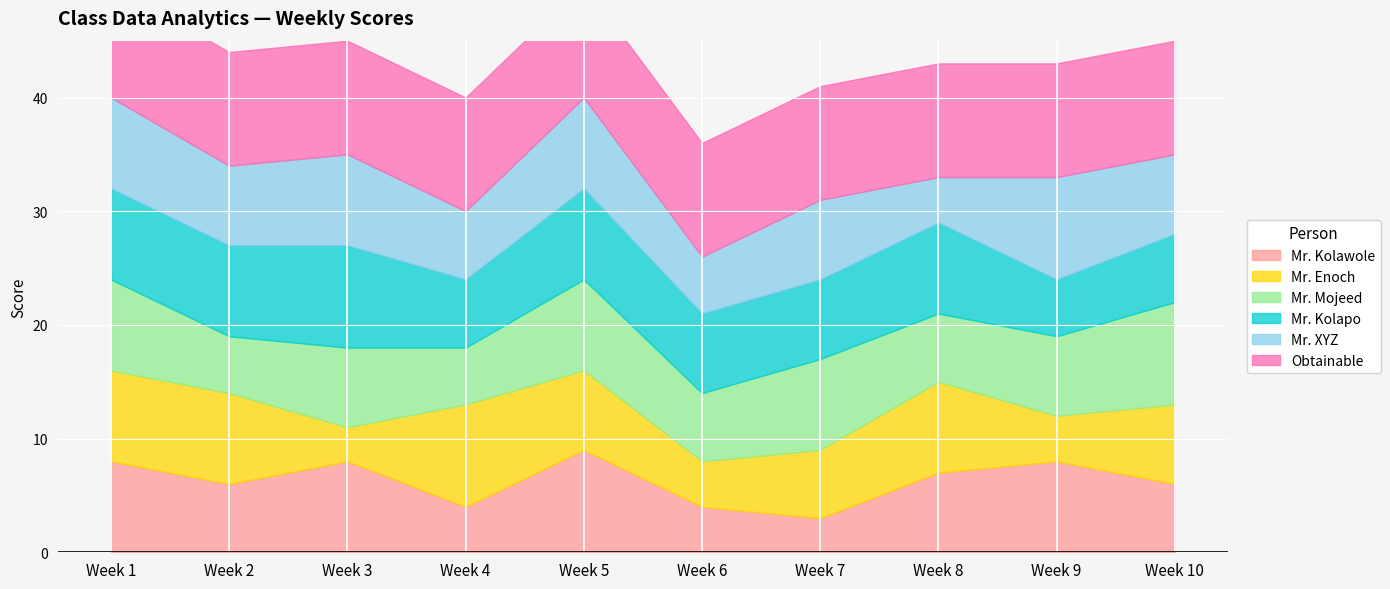

How many lines are shown in the chart?

6